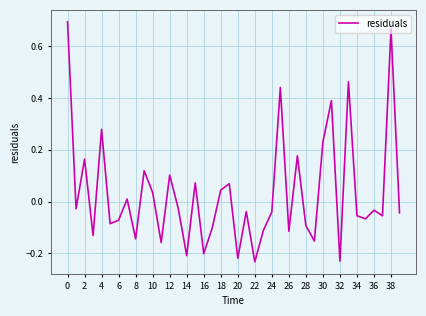

What is the difference between the maximum and minimum values?

0.9